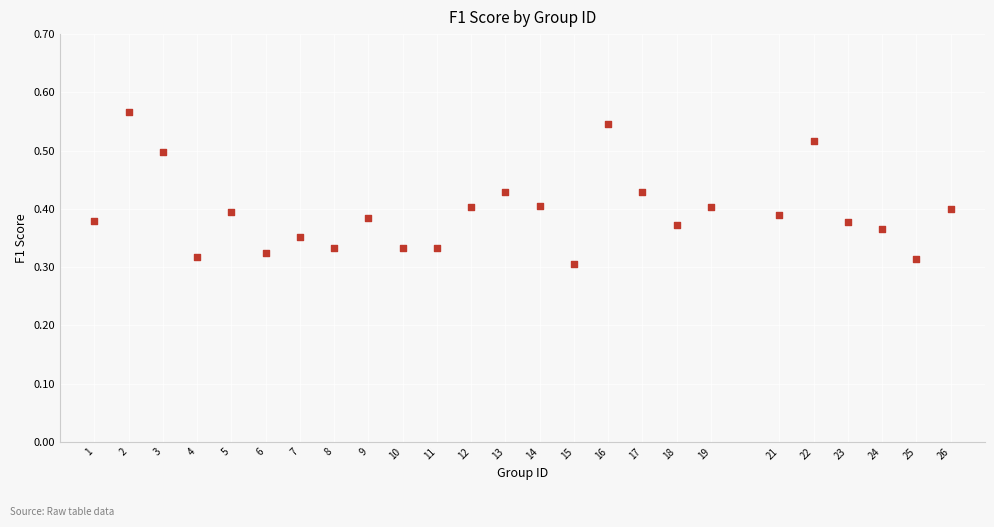

What is the range of X values (max minus min)?

25.0